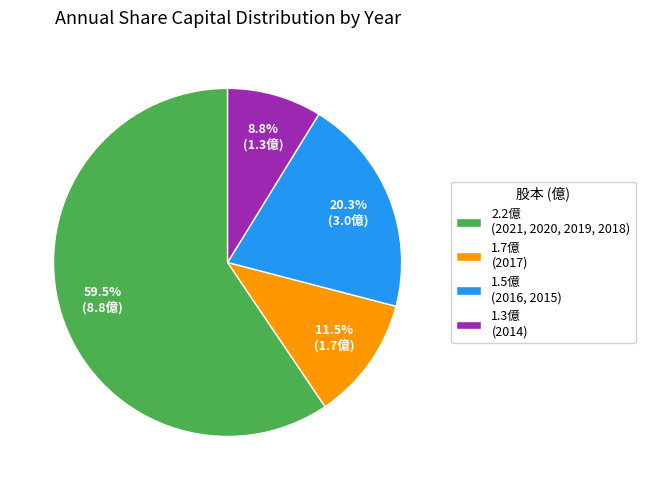

How many segments does this pie chart have?

4